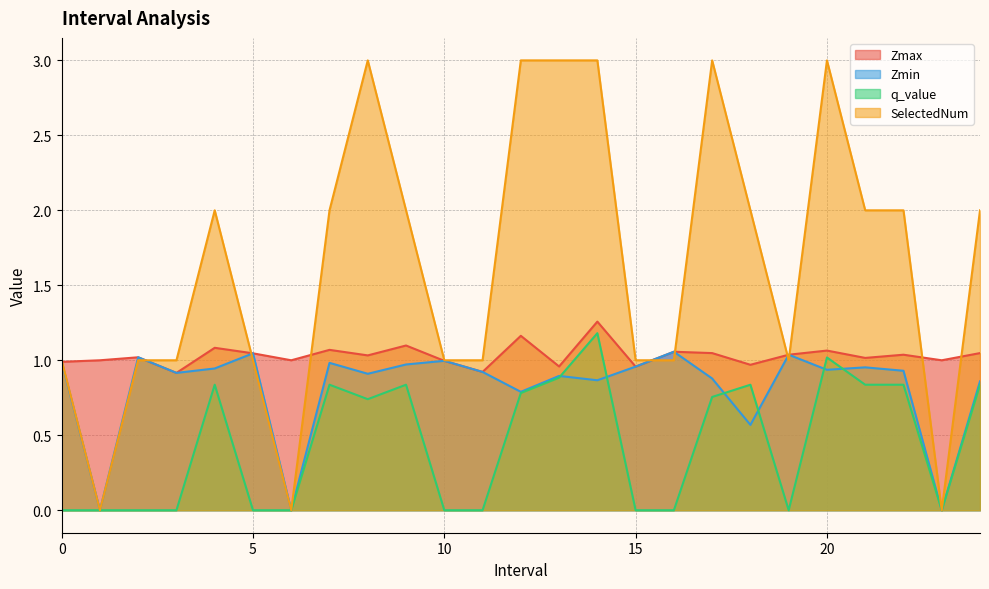

At which category does the chart reach its minimum across all series?

1.0